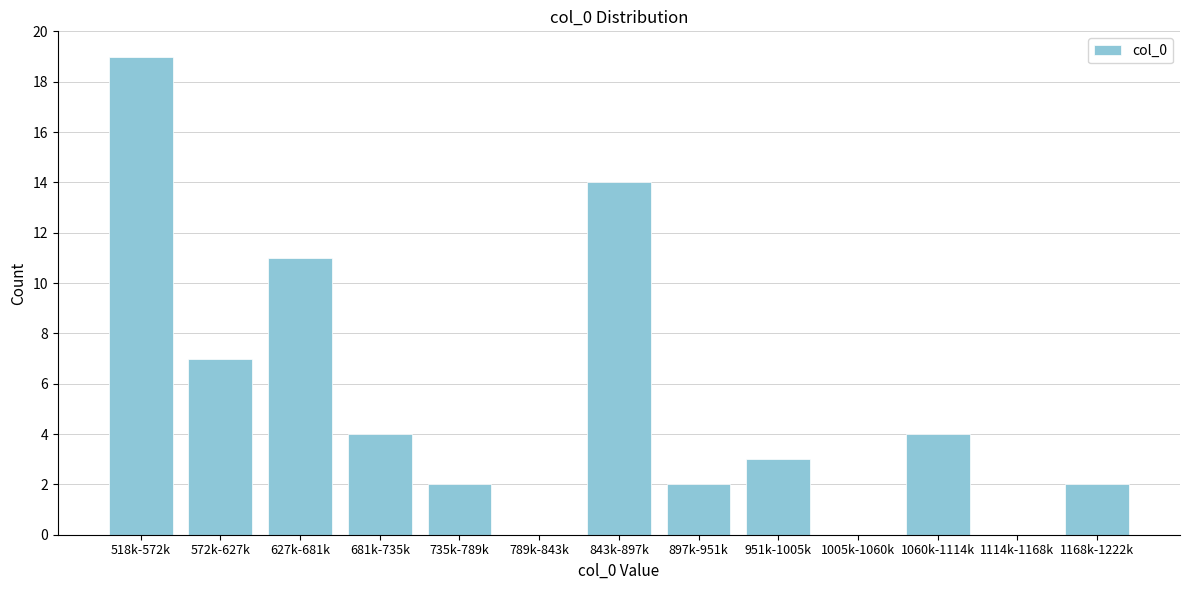

Reading left to right, extract all data points from this chart.

518k-572k=19	572k-627k=7	627k-681k=11	681k-735k=4	735k-789k=2	789k-843k=0	843k-897k=14	897k-951k=2	951k-1005k=3	1005k-1060k=0	1060k-1114k=4	1114k-1168k=0	1168k-1222k=2